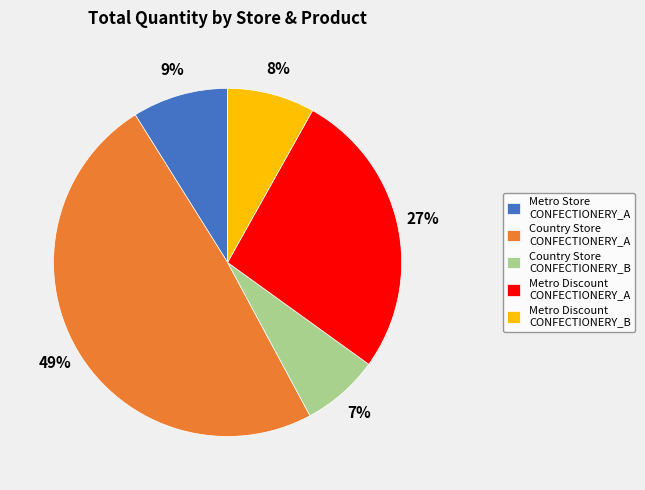

The Country Store CONFECTIONERY_B slice represents 7% of the pie. True or false?

True